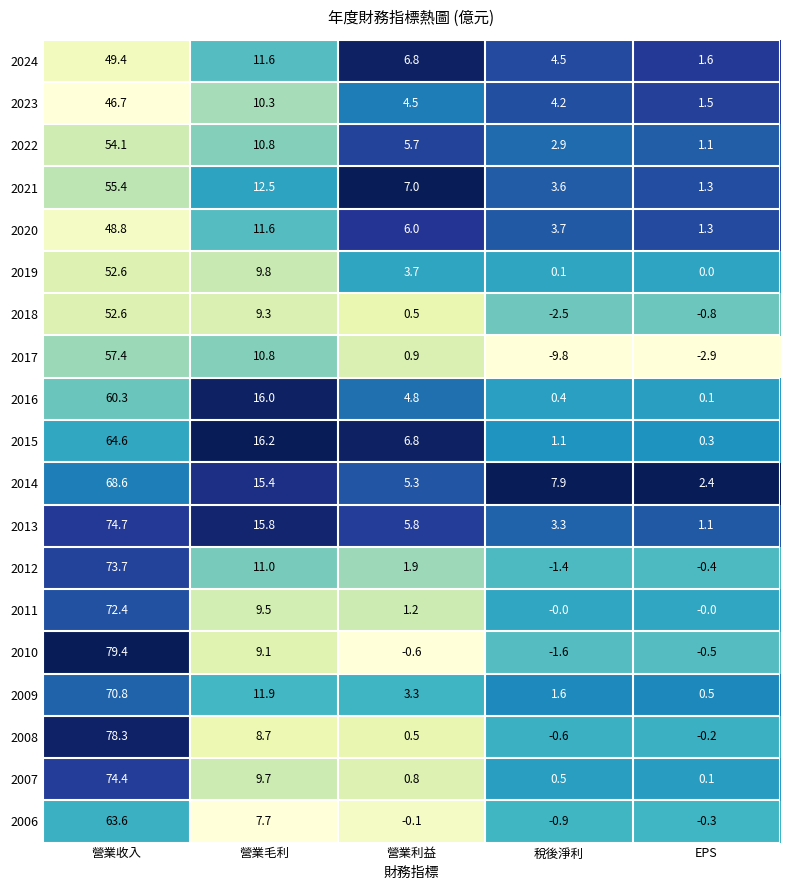

What is the difference between the maximum and minimum values in the 2008 series?

78.9